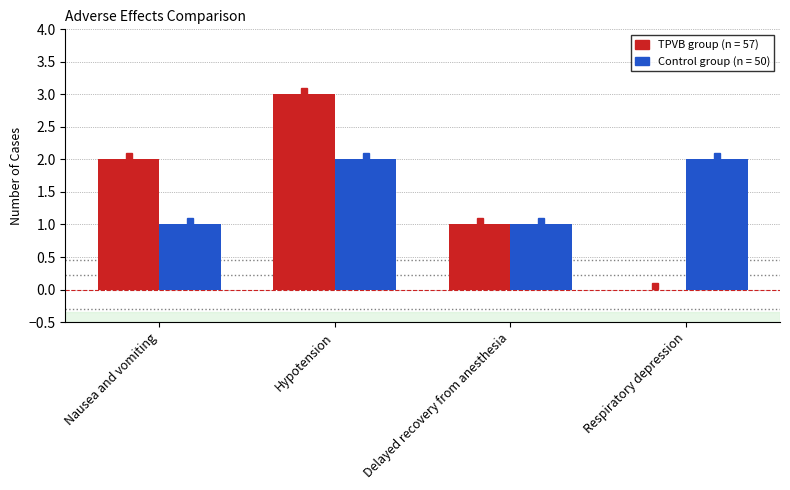

Does the chart contain stacked bars?

No